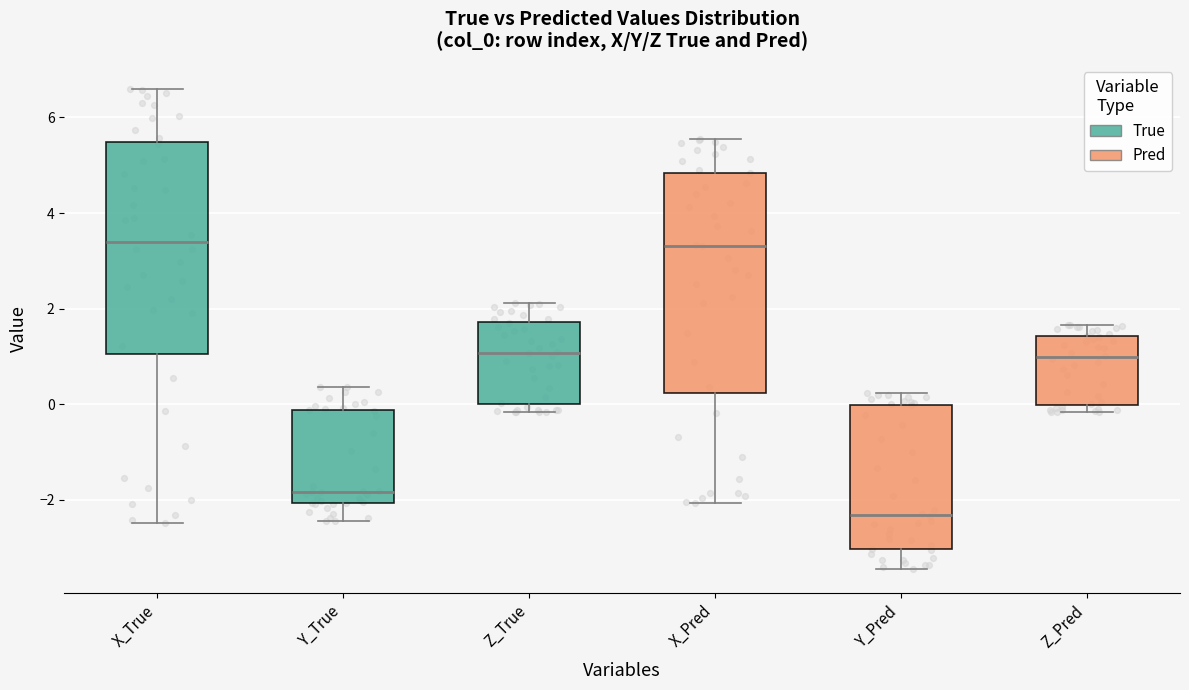

Reading left to right, transcribe this box plot: for each box, give where its median line is, the range the box spans, and where its two whiskers end, as read against the y-axis. The values are not printed on the chart, so give them approximately, as read against the axis.

X_True: median 3.4, box 1.0 to 5.4, whiskers -2.4 to 6.6
Y_True: median -1.8, box -2.0 to -0.2, whiskers -2.4 to 0.4
Z_True: median 1.0, box 0.0 to 1.8, whiskers -0.2 to 2.2
X_Pred: median 3.4, box 0.2 to 4.8, whiskers -2.0 to 5.6
Y_Pred: median -2.4, box -3.0 to 0.0, whiskers -3.4 to 0.2
Z_Pred: median 1.0, box 0.0 to 1.4, whiskers -0.2 to 1.6